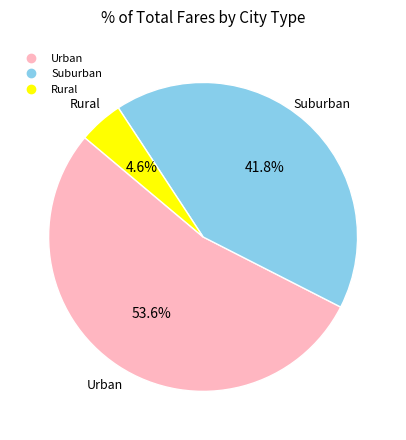

Is there any slice that represents more than half of the pie?

Yes